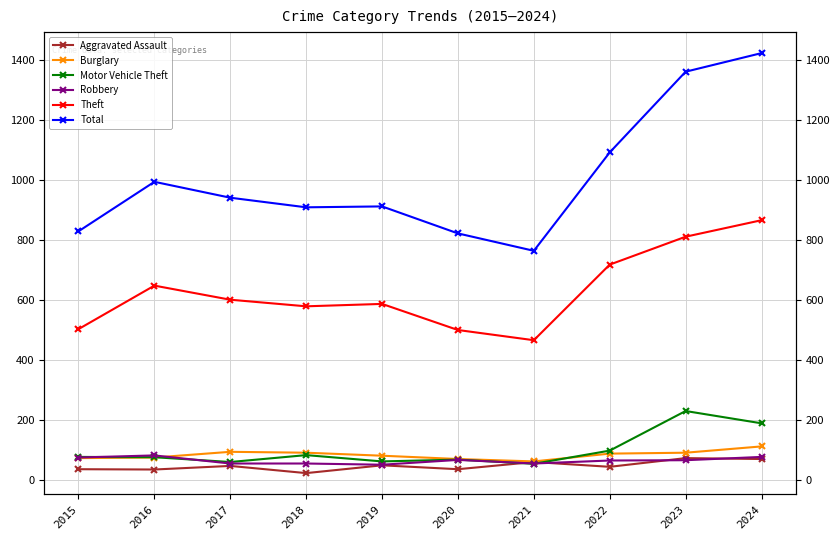

Which series changed the most between 2019 and 2024?

Total